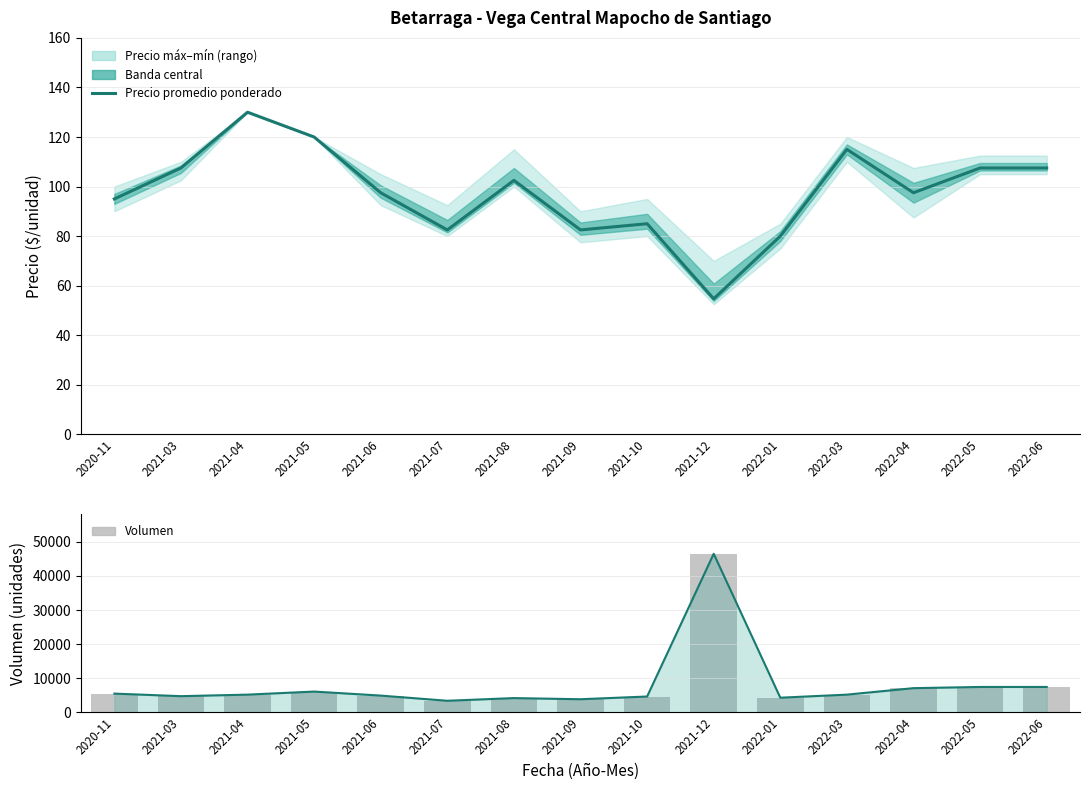

Which has a higher value, 2021-12 or 2021-09?

2021-09